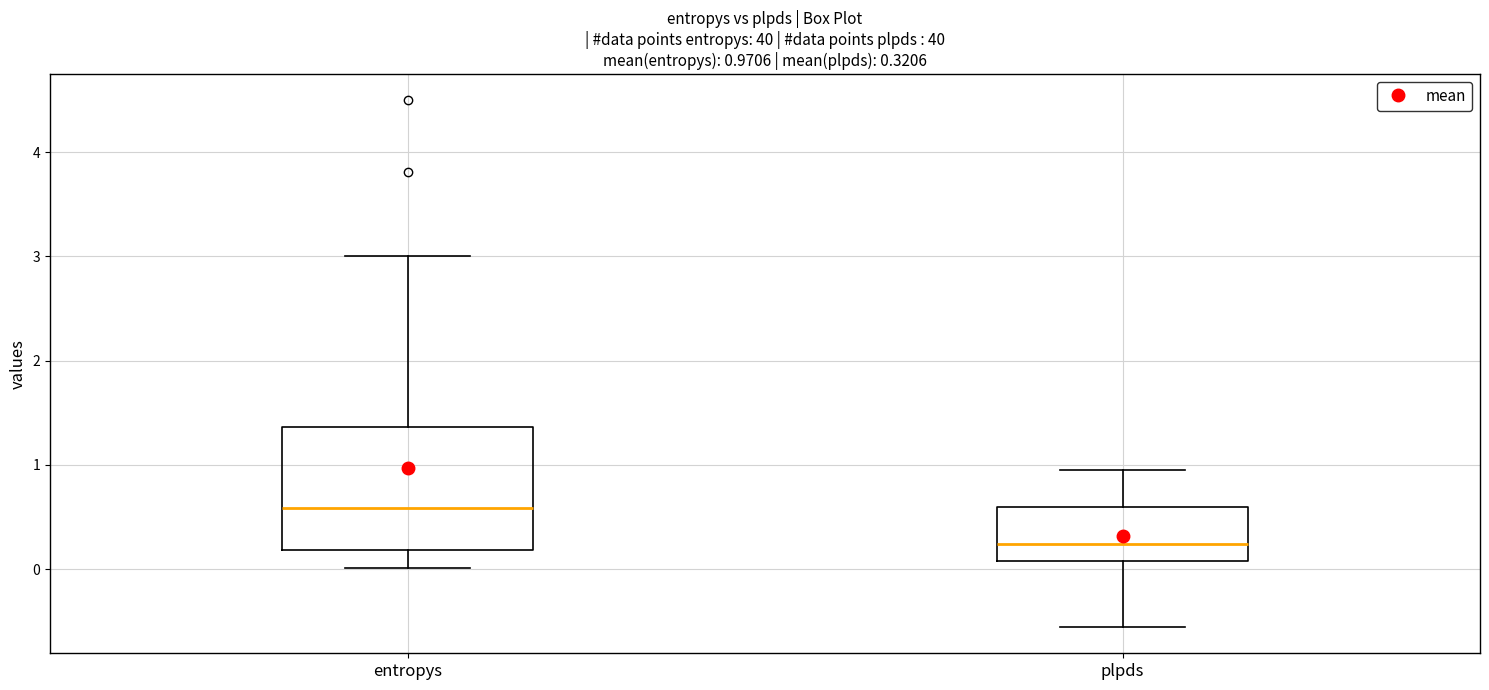

Which box has the highest median line?

entropys